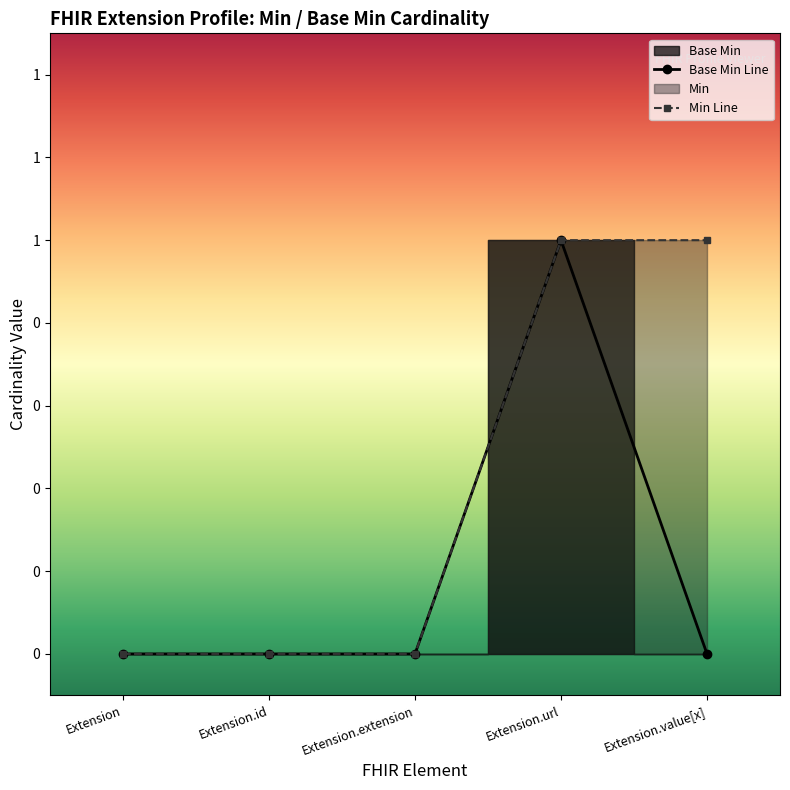

What is the sum of the values at Extension.id and Extension.url?

1